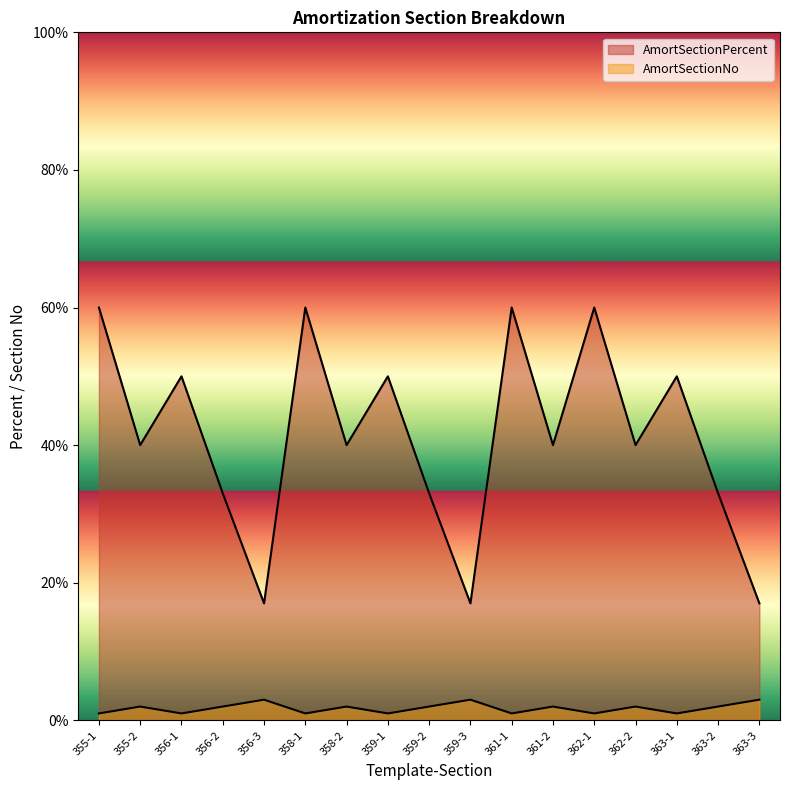

Is the value of AmortSectionPercent at 361-1 greater than the value of AmortSectionNo at 363-2?

Yes